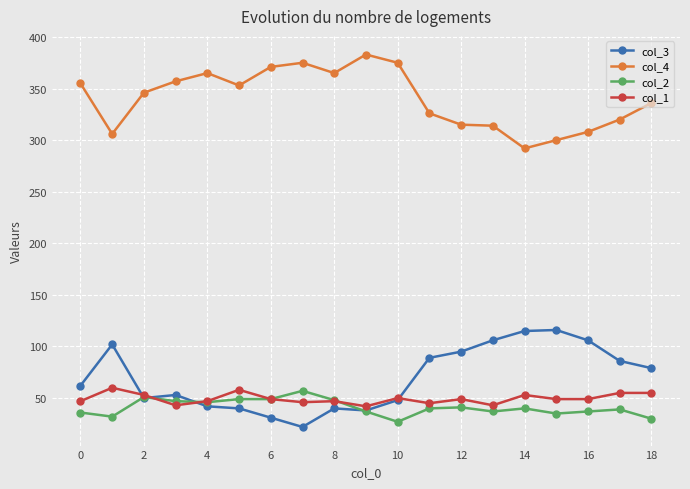

Is this an area chart (filled region under the line)?

No